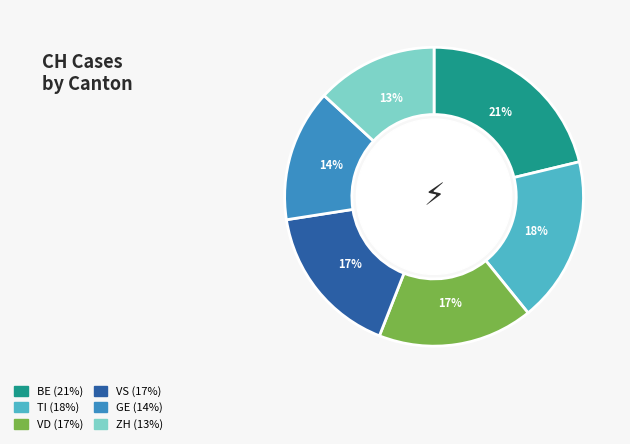

Is there a majority slice in this chart?

No